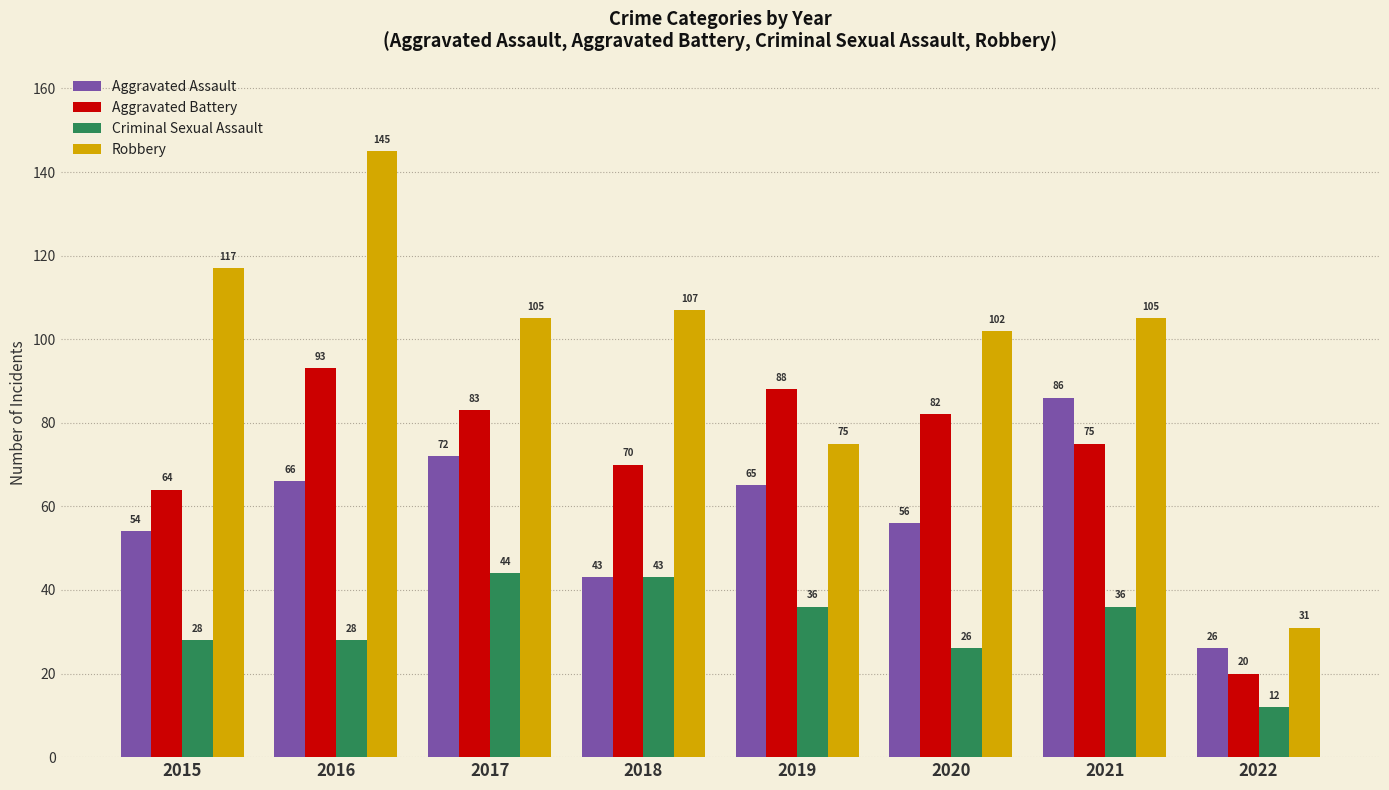

Reading left to right, extract all data points from this chart.

Aggravated Assault: 54	66	72	43	65	56	86	26
Aggravated Battery: 64	93	83	70	88	82	75	20
Criminal Sexual Assault: 28	28	44	43	36	26	36	12
Robbery: 117	145	105	107	75	102	105	31